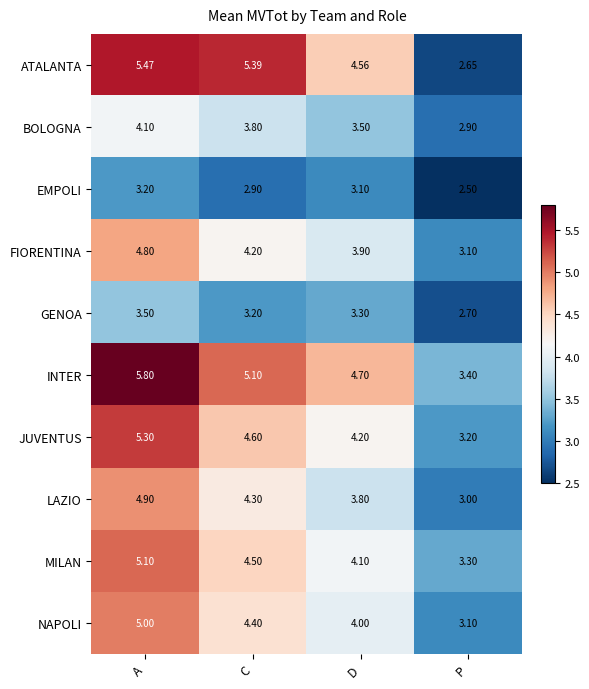

Which series has the widest spread of values?

ATALANTA